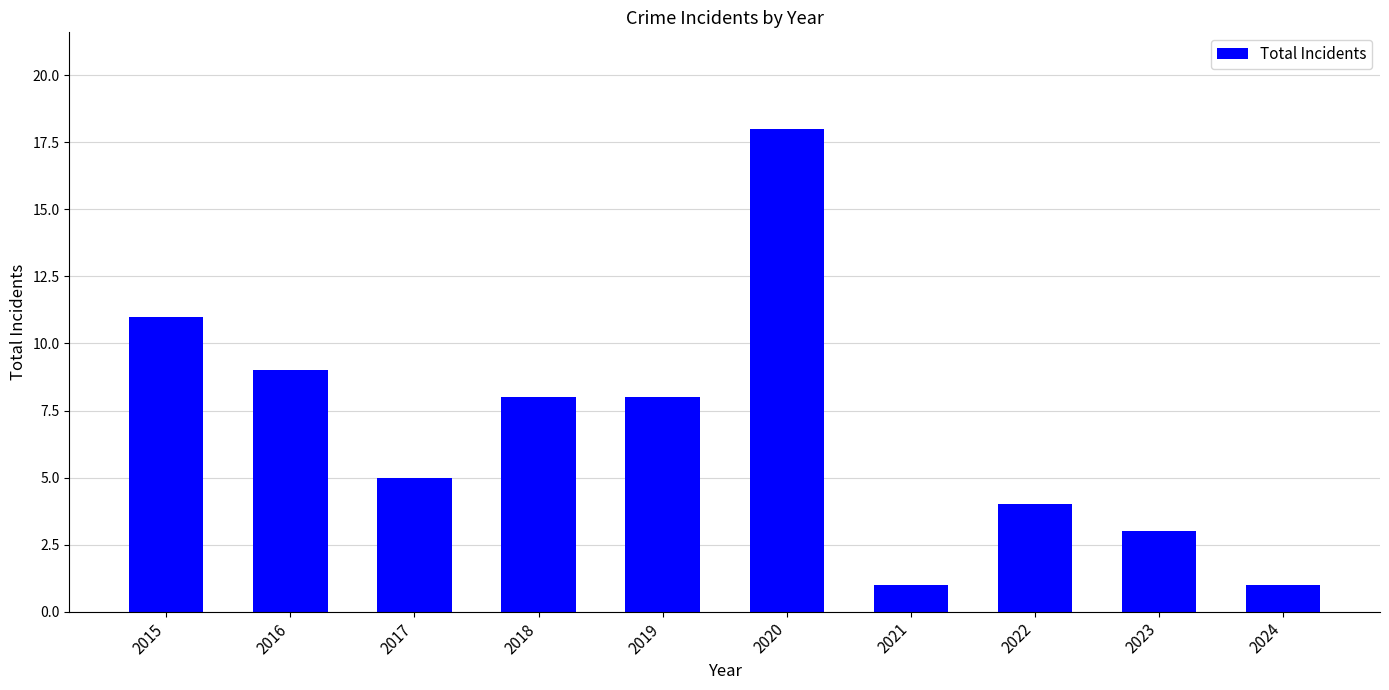

Is it true that the value at 2015 is 11?

True